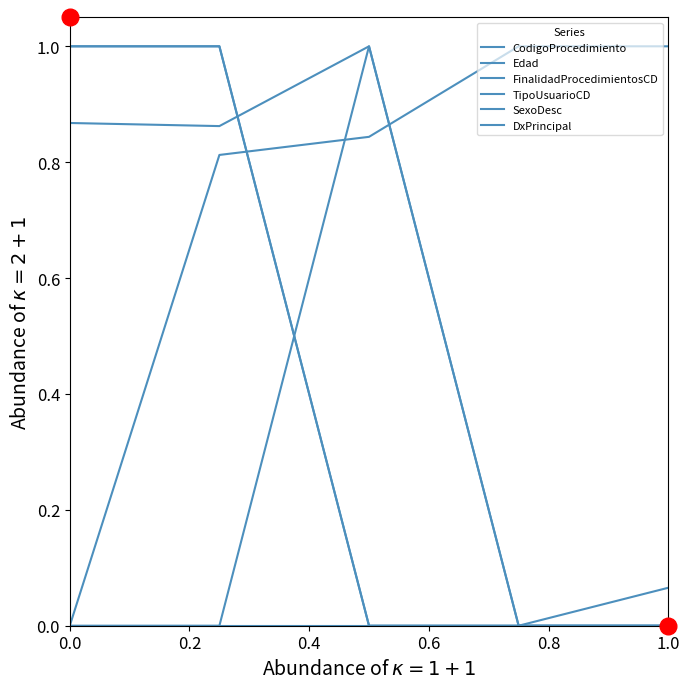

List the labels in order of CodigoProcedimiento value, smallest first.

0.6, 0.8, 0.2, 0.0, 0.4